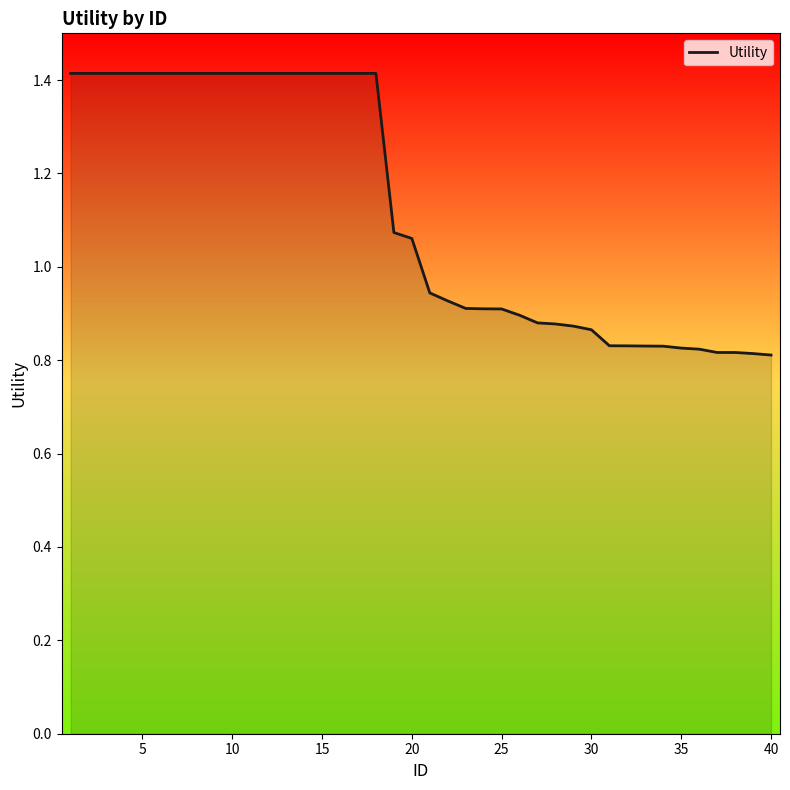

What is the greatest value displayed?

1.4